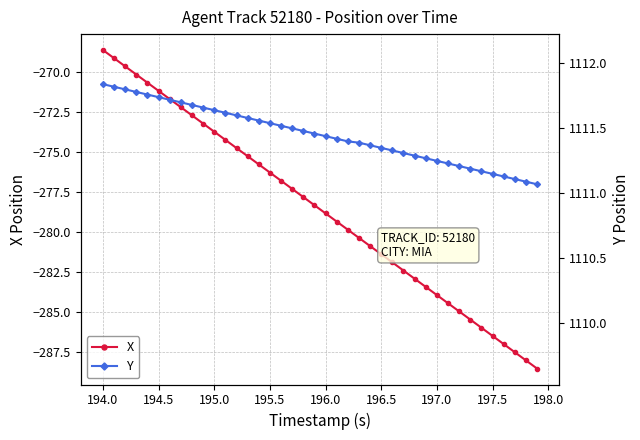

Rank the series by their maximum value, from highest to lowest.

Y, X